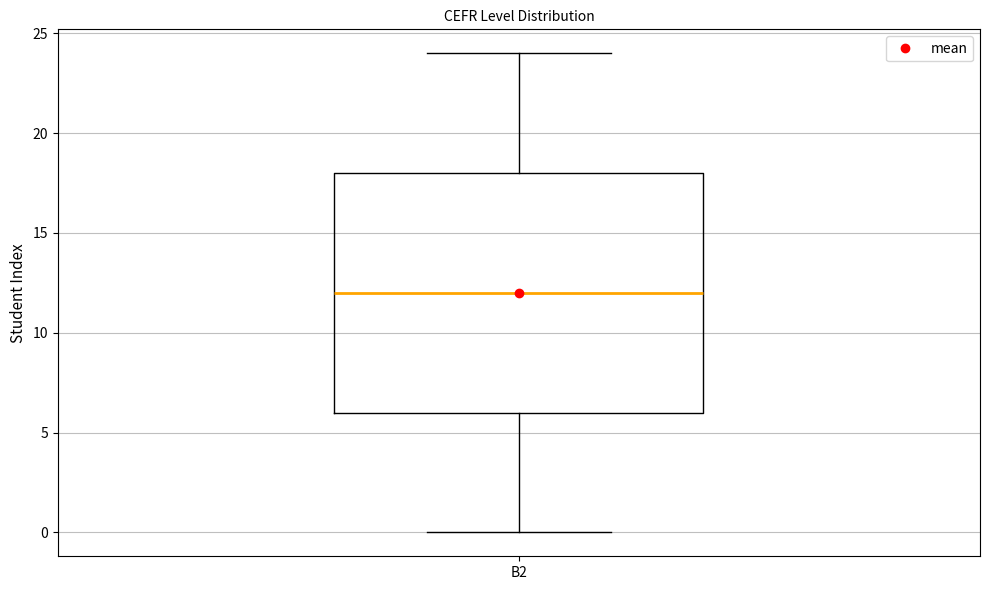

Where is the lower edge of the box for B2 on the y-axis? The values are not printed on the chart, so give them approximately, as read against the axis.

6